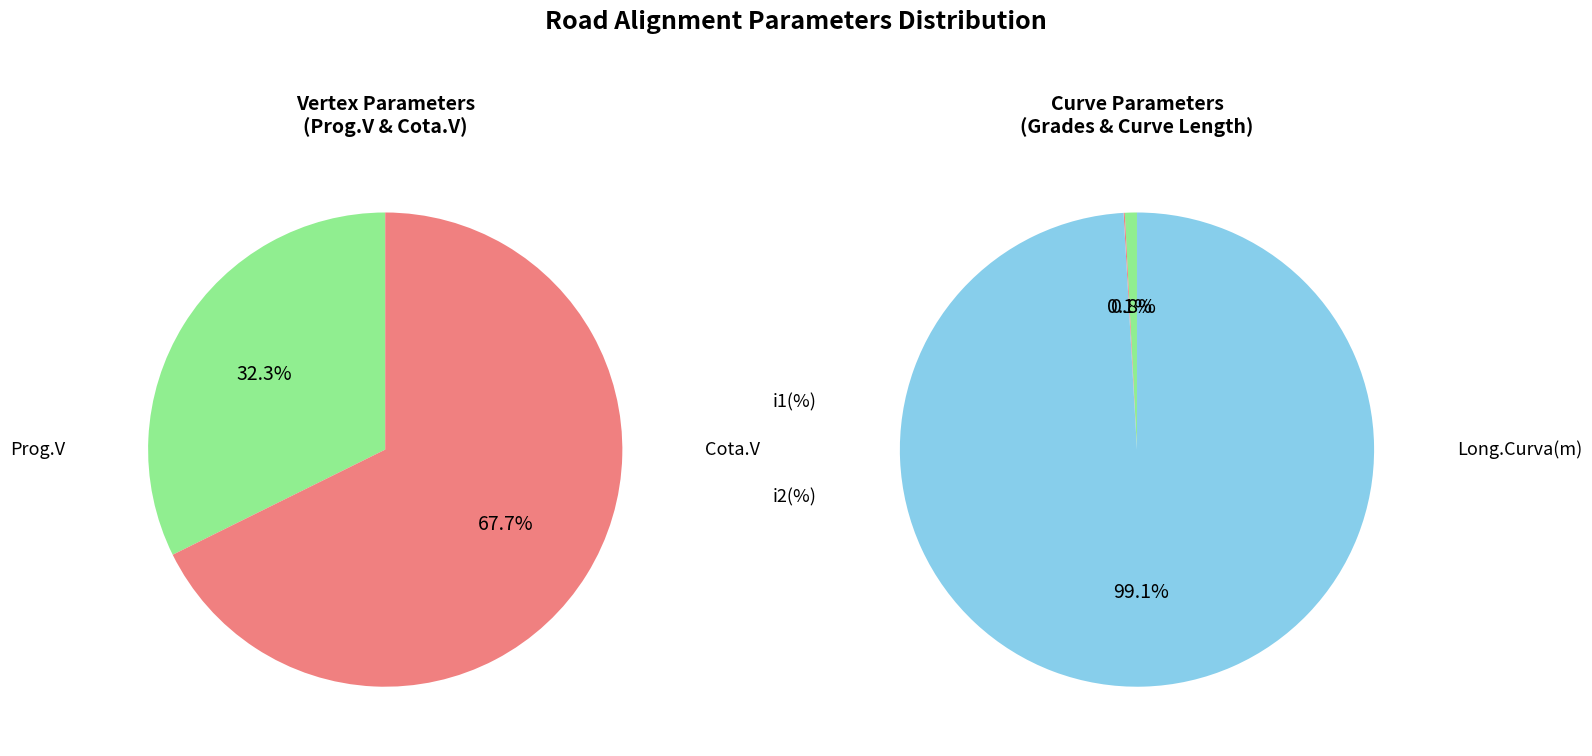

Which has a higher value, Long.Curva(m) or i2(%)?

Long.Curva(m)